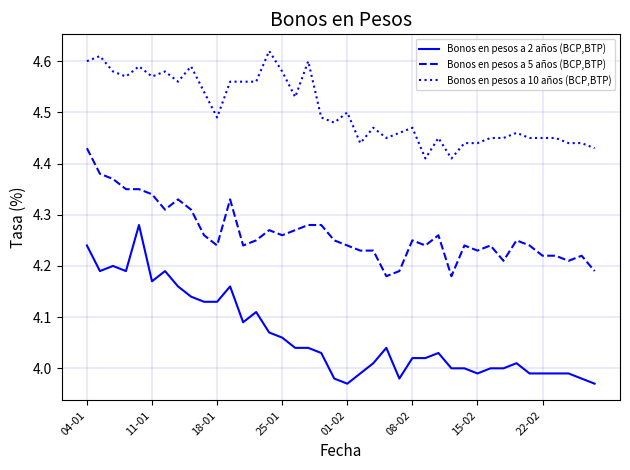

How many distinct data groups are displayed?

3